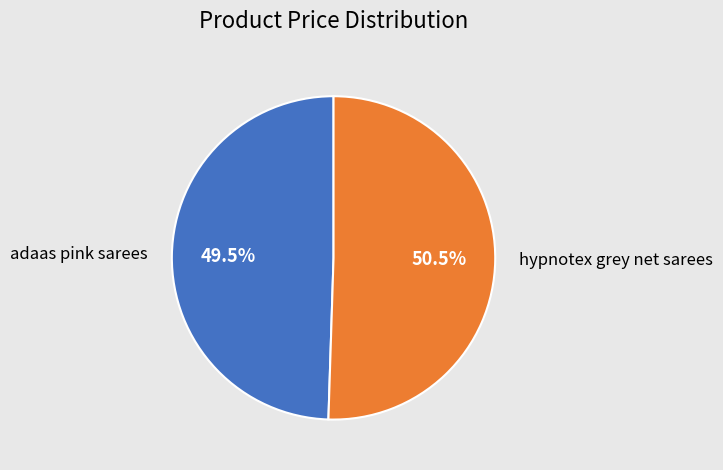

True or false: adaas pink sarees accounts for 39% of the total.

False